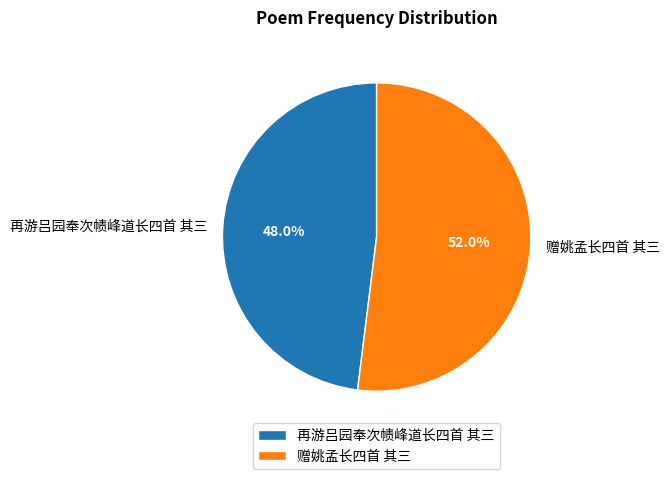

How many segments does this pie chart have?

2